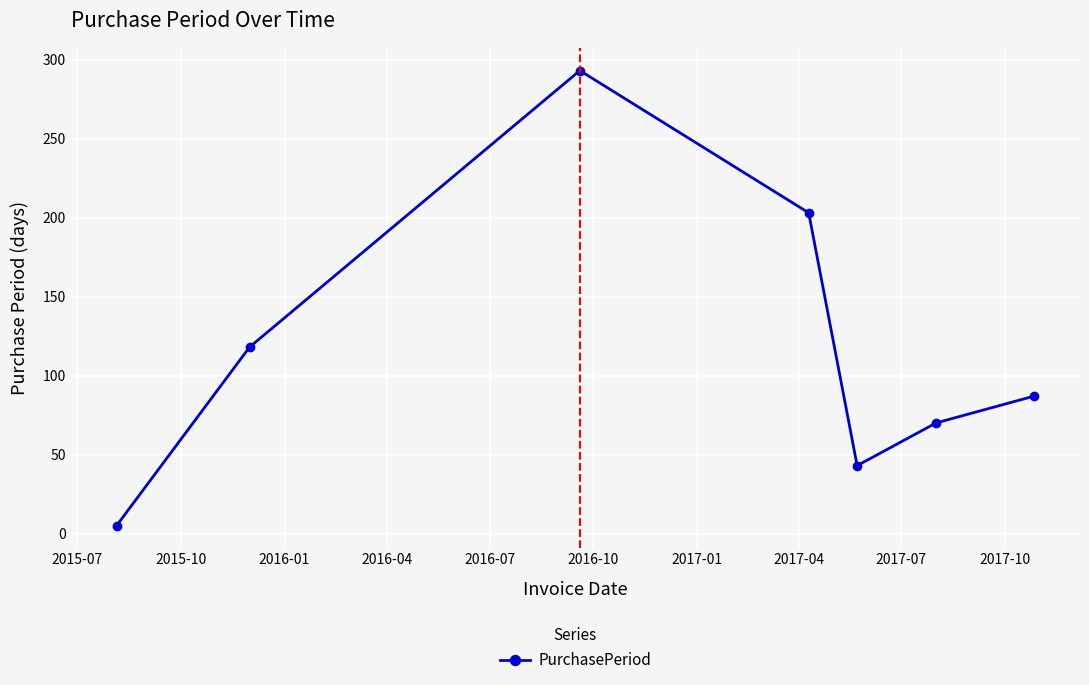

What is the difference between the maximum and second lowest values?

250